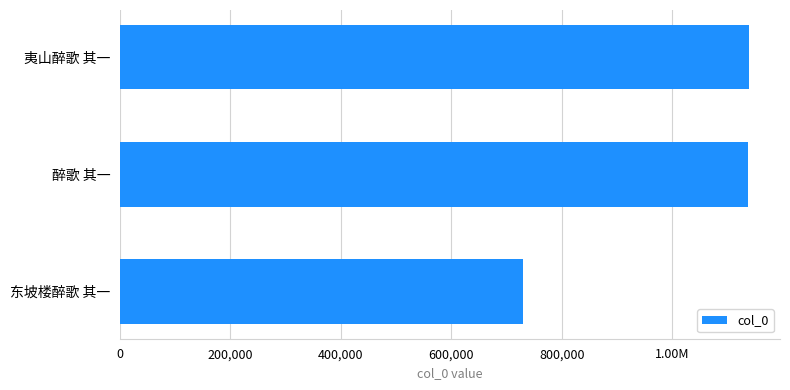

Are the bars horizontal?

Yes